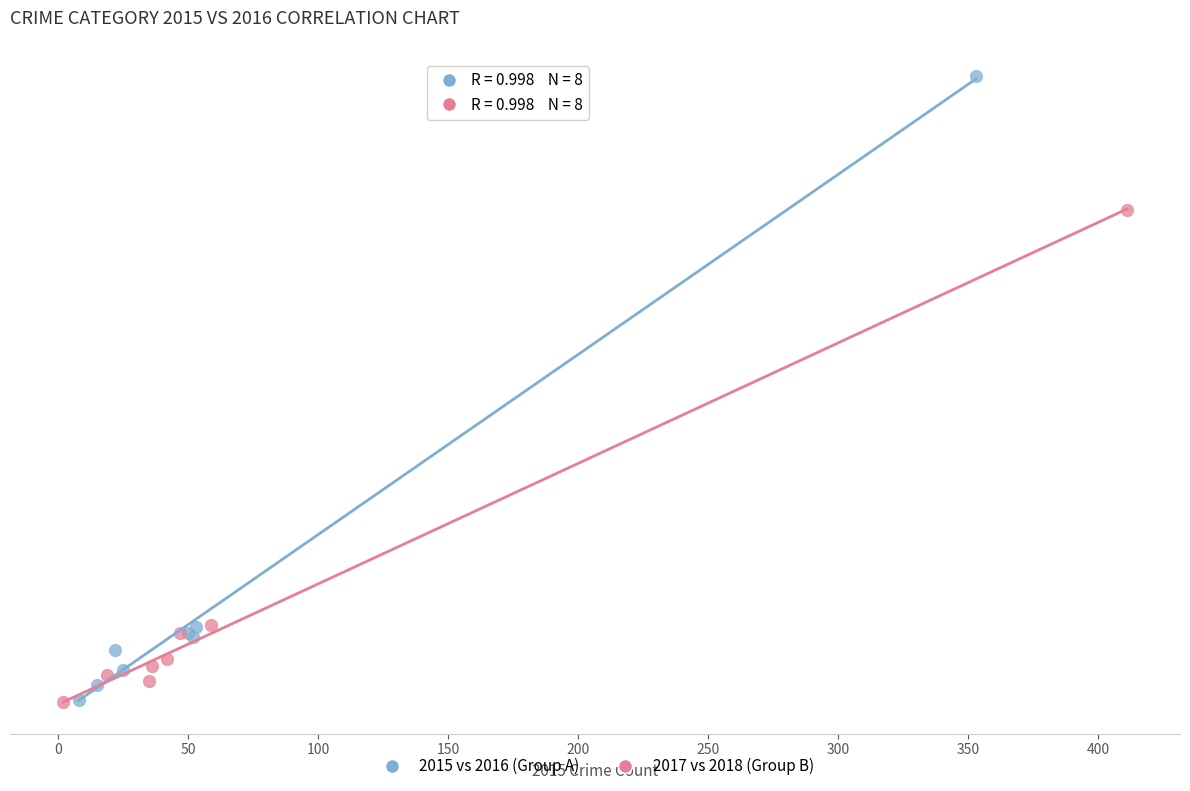

Which series reaches the maximum Y coordinate?

2015 vs 2016 (Group A)